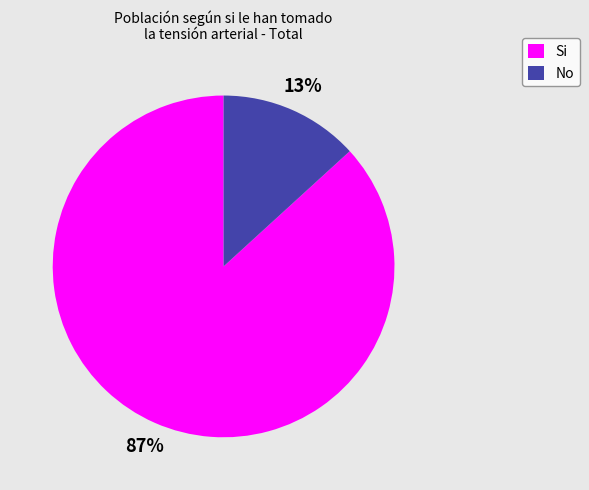

Count the number of slices in the pie.

2